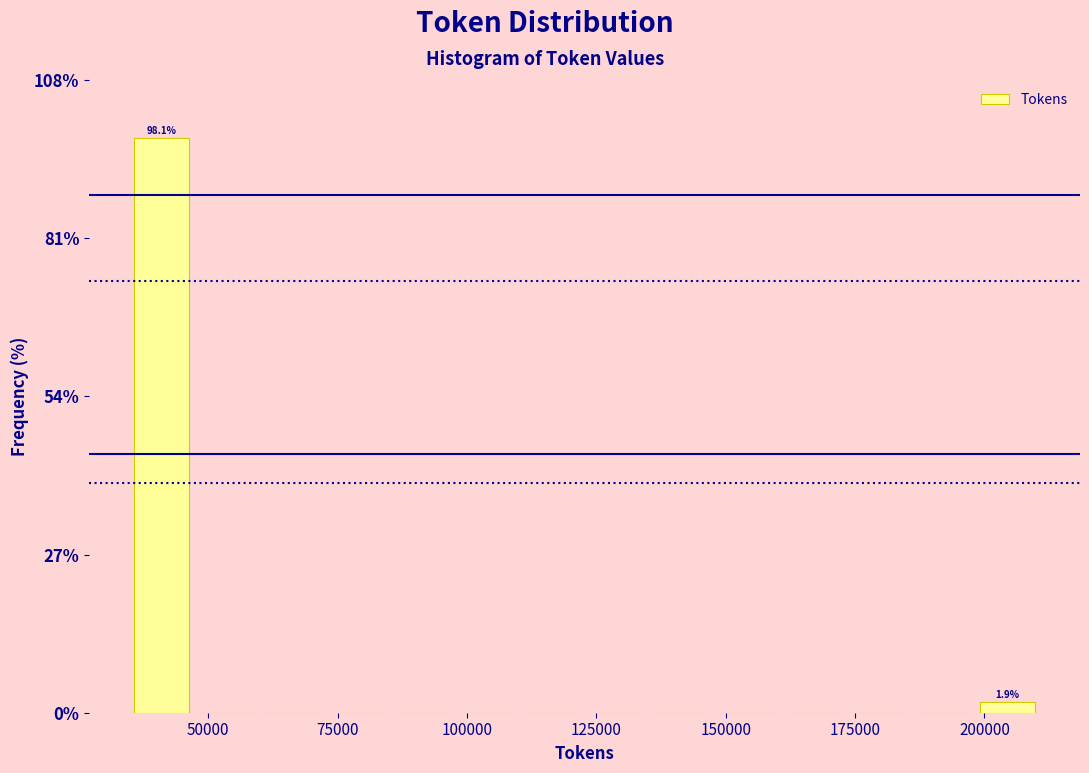

Read against the x-axis, roughly where is the centre of the tallest bar?

40000